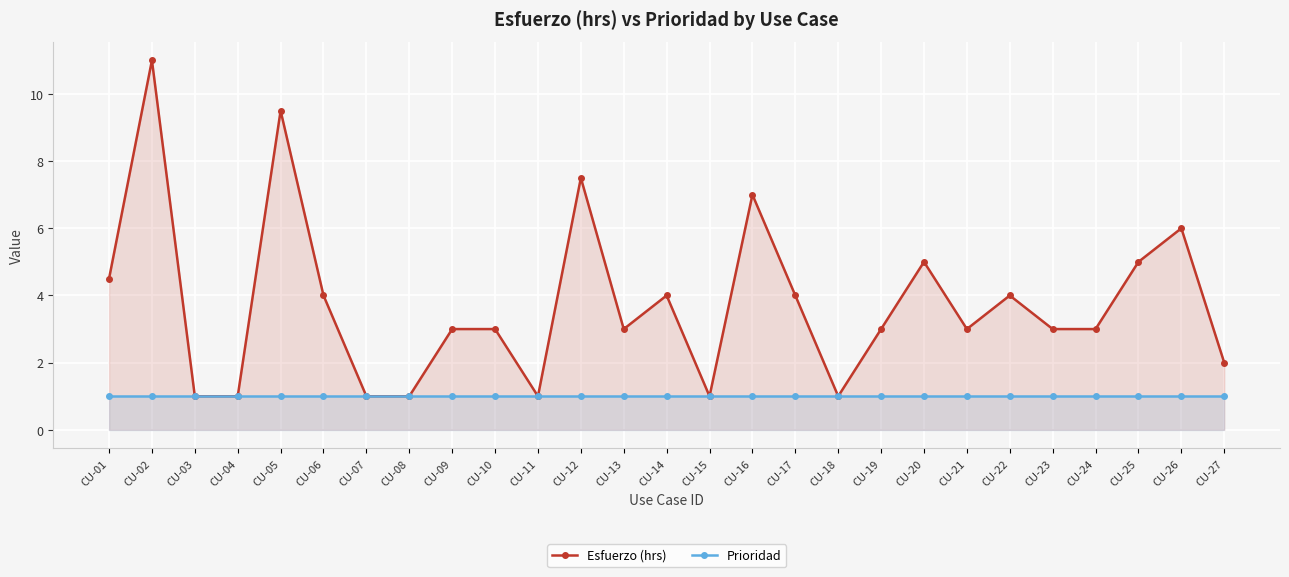

The Prioridad series shows 1.0 at CU-08. True or false?

True